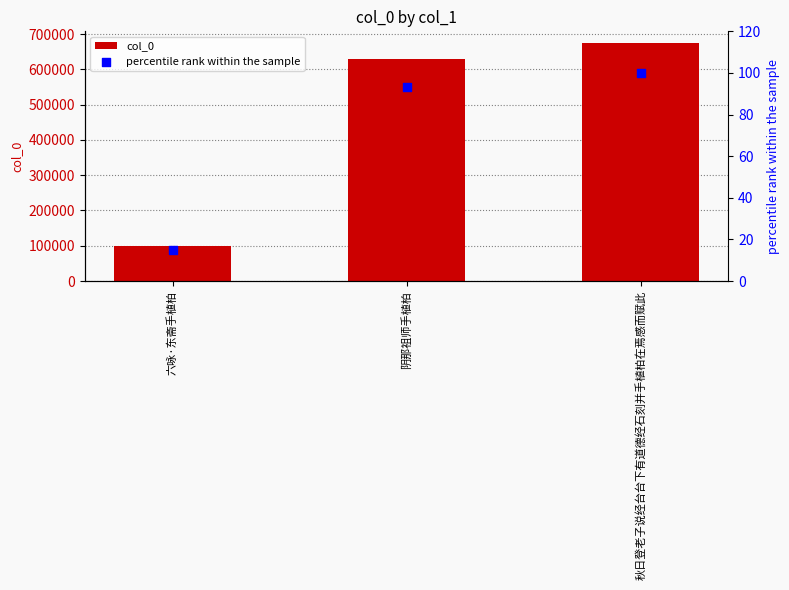

Is the value of col_0 at 六咏·东斋手植柏 greater than the value of percentile rank within the sample at 秋日登老子说经台台下有道德经石刻并手植柏在焉感而赋此?

Yes